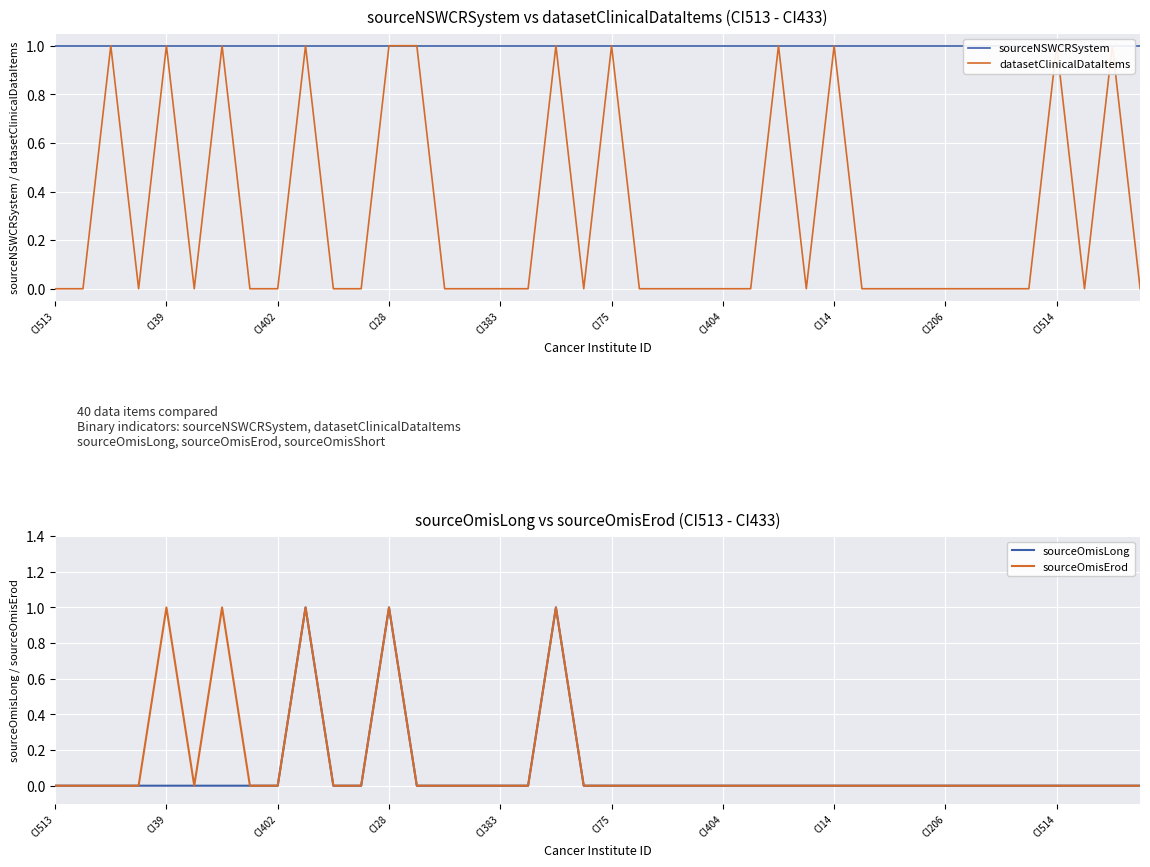

How many datasetClinicalDataItems values are between 0 and 1?

40